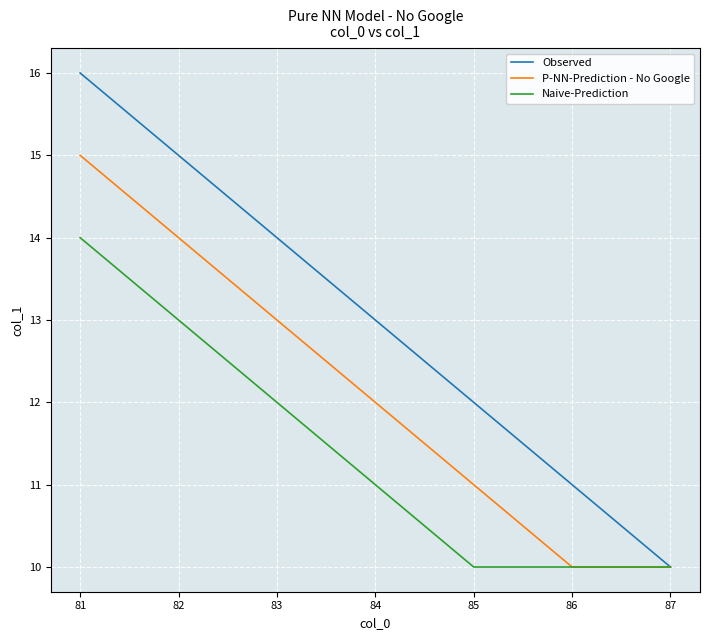

What is the smallest value displayed?

10